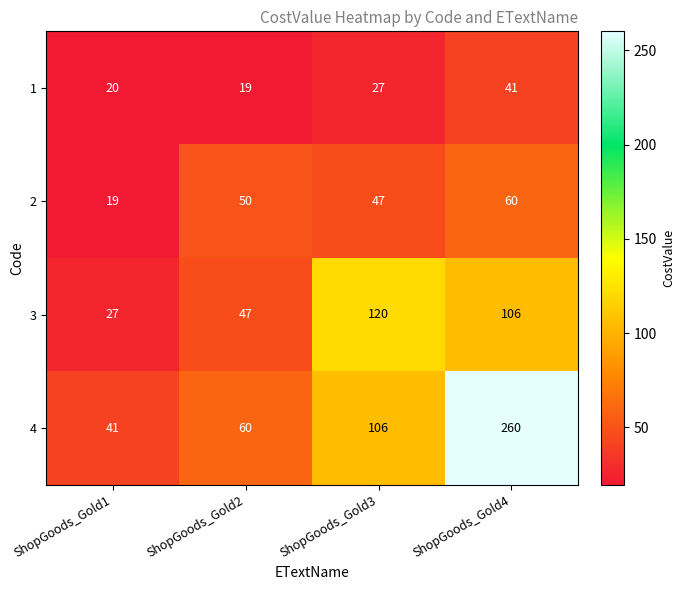

Where is 2 nearest to the value 39?

ShopGoods_Gold3